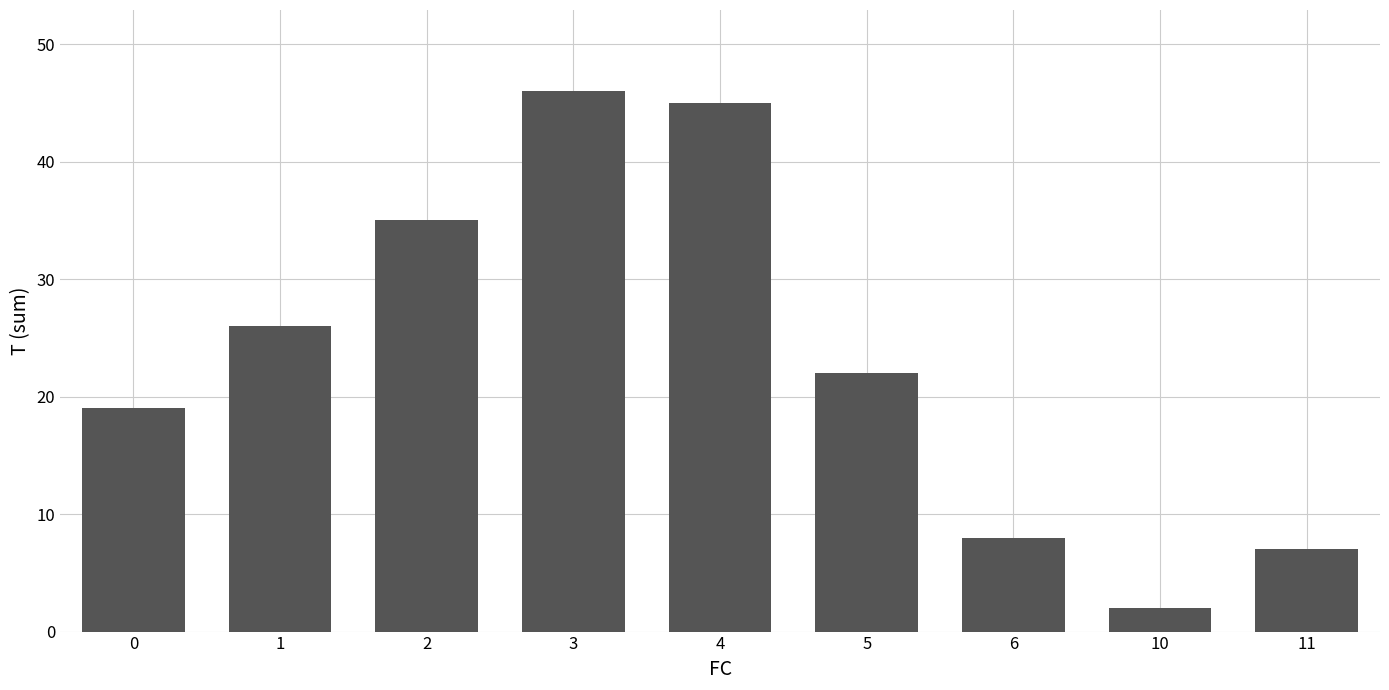

Are the bars grouped side by side (vs. stacked)?

No